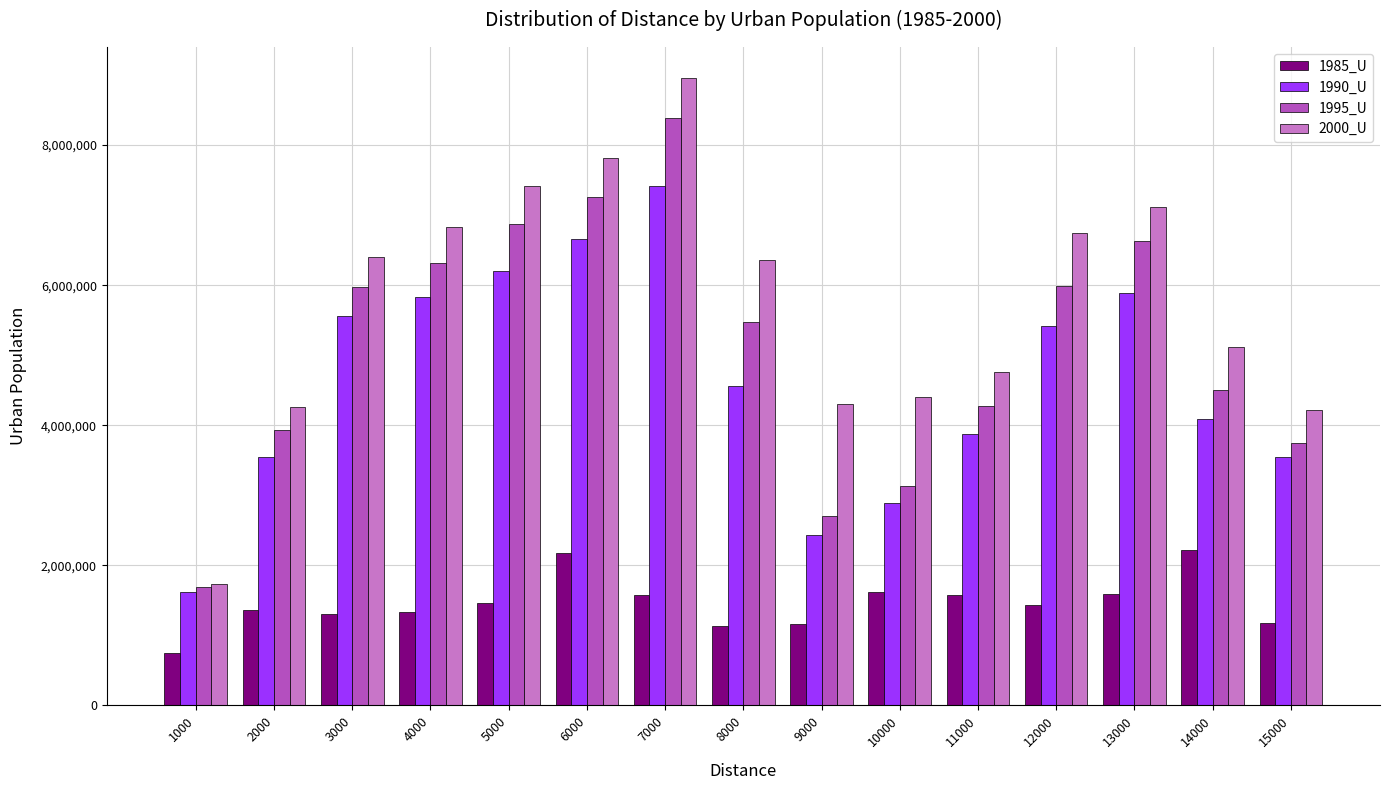

At which label is 1995_U closest to 5036027?

8000